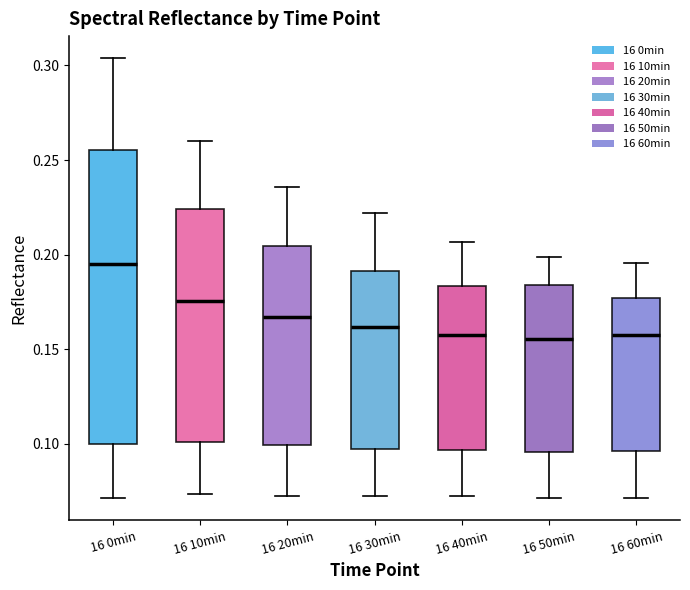

Which box is the tallest, from its lower edge to its upper edge?

16 0min